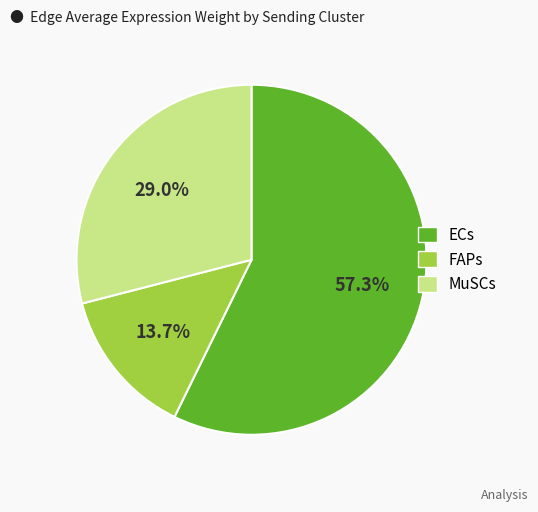

What portion of the pie excludes MuSCs?

71.0%